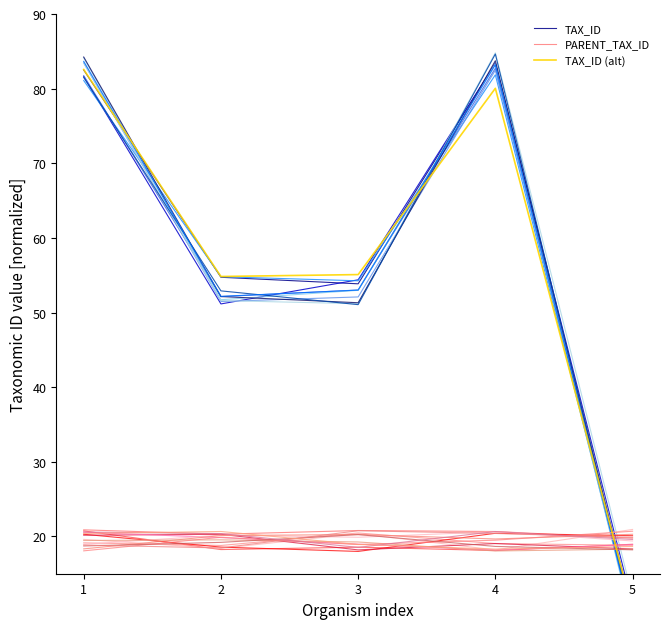

How many times do TAX_ID and TAX_ID (alt) cross each other?

2